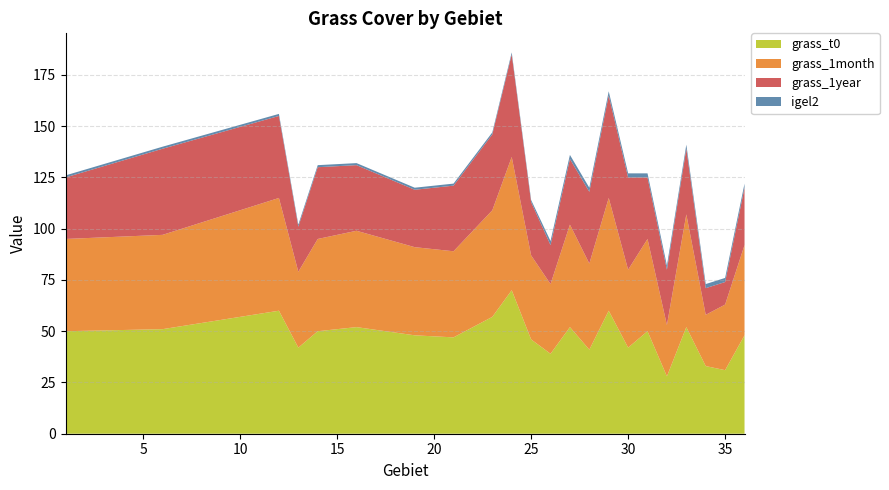

Reading left to right, extract all data points from this chart.

grass_t0: 1=50	6=51	12=60	13=42	14=50	16=52	19=48	21=47	23=57	24=70	25=46	26=39	27=52	28=41	29=60	30=42	31=50	32=28	33=52	34=33	35=31	36=48
grass_1month: 1=45	6=46	12=55	13=37	14=45	16=47	19=43	21=42	23=52	24=65	25=41	26=34	27=50	28=42	29=55	30=38	31=45	32=25	33=55	34=25	35=32	36=44
grass_1year: 1=30	6=42	12=40	13=22	14=35	16=32	19=28	21=32	23=37	24=50	25=26	26=19	27=32	28=35	29=50	30=45	31=30	32=27	33=32	34=13	35=11	36=28
igel2: 1=1	6=1	12=1	13=1	14=1	16=1	19=1	21=1	23=1	24=1	25=1	26=2	27=2	28=2	29=2	30=2	31=2	32=2	33=2	34=2	35=2	36=2